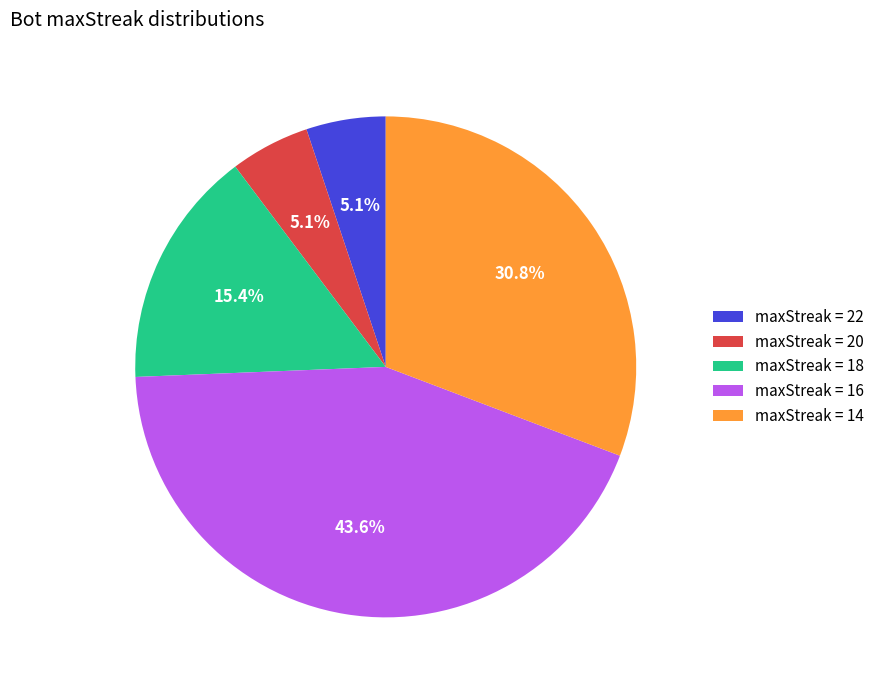

What is the largest slice in the pie chart?

maxStreak = 16